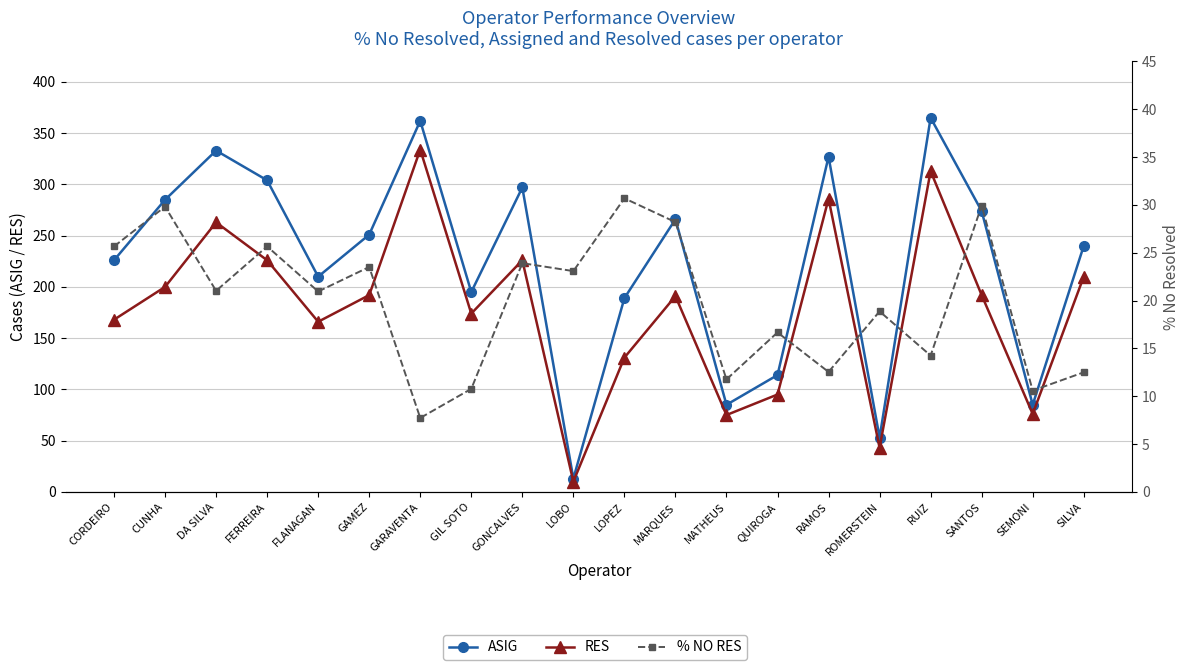

What is the spread (max minus min) of values at SANTOS?

244.1